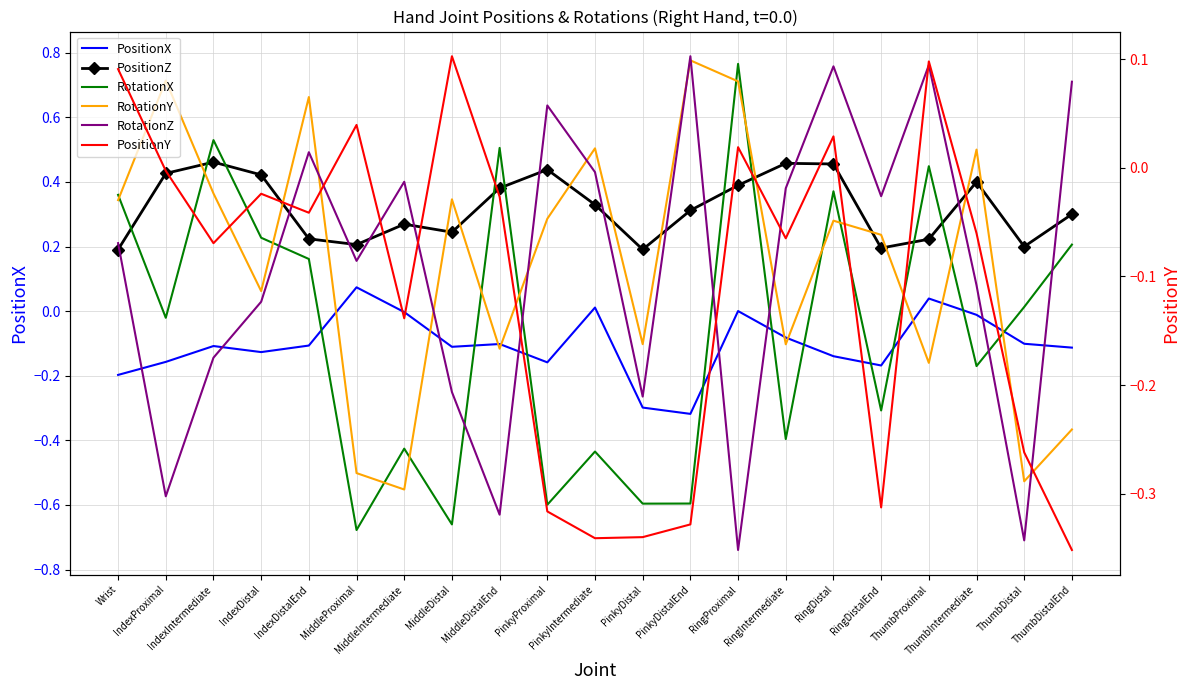

In RotationY, how many points are higher than both neighbors (excluding endpoints)?

7